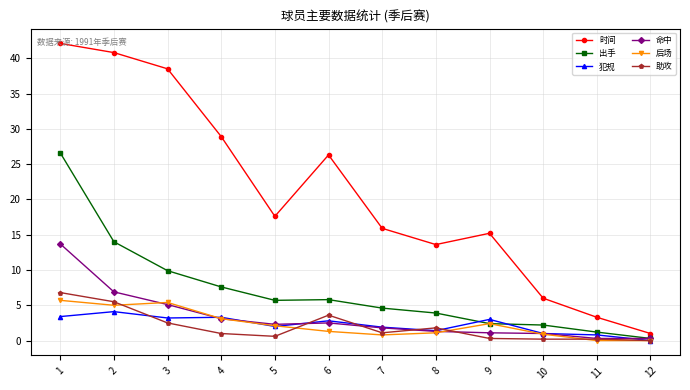

How many interior local peaks does the 时间 series have?

2